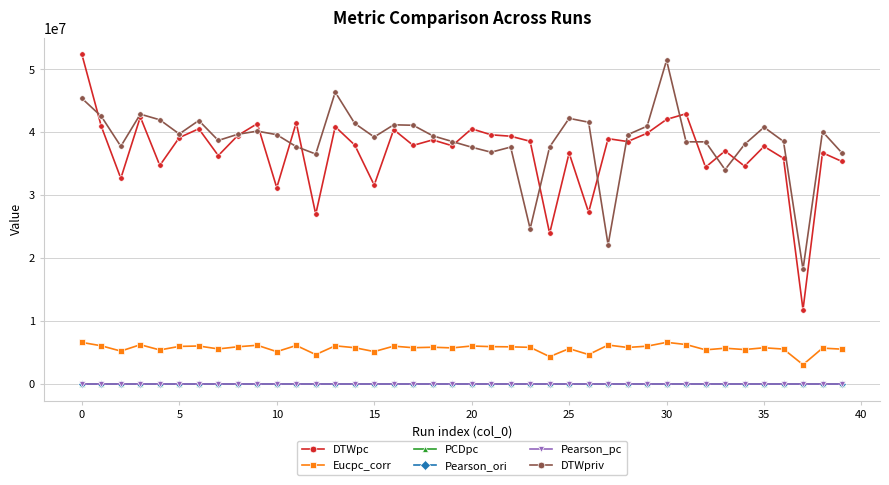

What is the minimum value shown in the chart?

-0.8